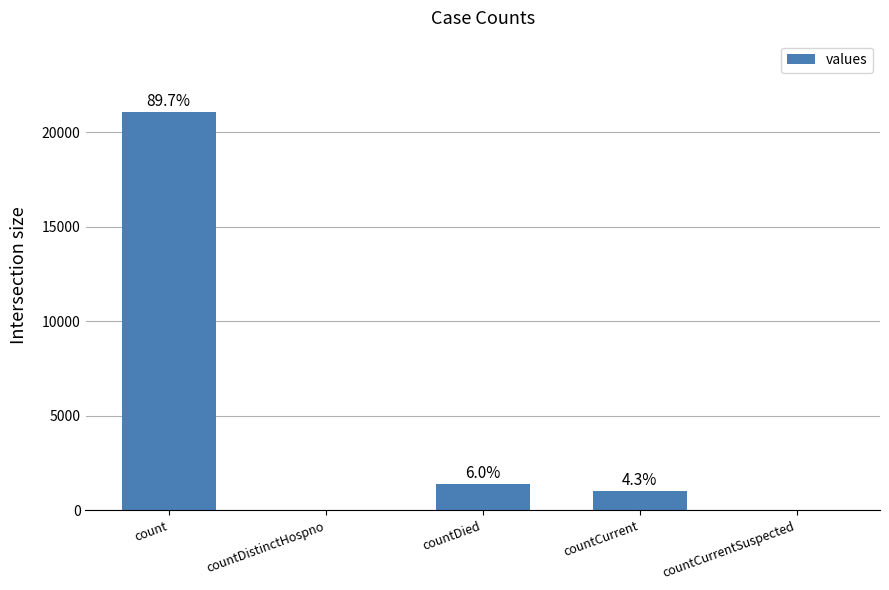

Are the bars horizontal?

No